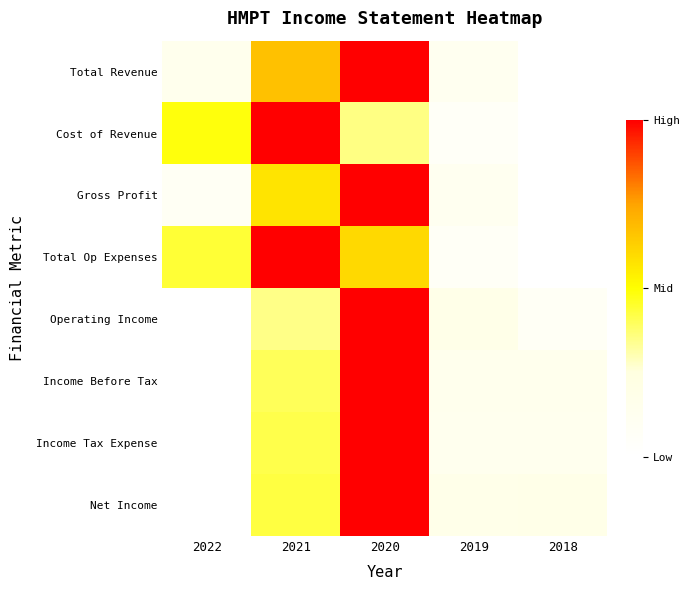

Reading right to left, extract all data points from this chart.

Total Revenue: 2018=0.0	2019=0.1	2020=1.0	2021=0.7	2022=0.1
Cost of Revenue: 2018=0.0	2019=0.1	2020=0.4	2021=1.0	2022=0.5
Gross Profit: 2018=0.0	2019=0.1	2020=1.0	2021=0.6	2022=0.1
Total Op Expenses: 2018=0.0	2019=0.1	2020=0.6	2021=1.0	2022=0.4
Operating Income: 2018=0.1	2019=0.2	2020=1.0	2021=0.3	2022=0.0
Income Before Tax: 2018=0.1	2019=0.1	2020=1.0	2021=0.4	2022=0.0
Income Tax Expense: 2018=0.1	2019=0.1	2020=1.0	2021=0.4	2022=0.0
Net Income: 2018=0.2	2019=0.2	2020=1.0	2021=0.4	2022=0.0